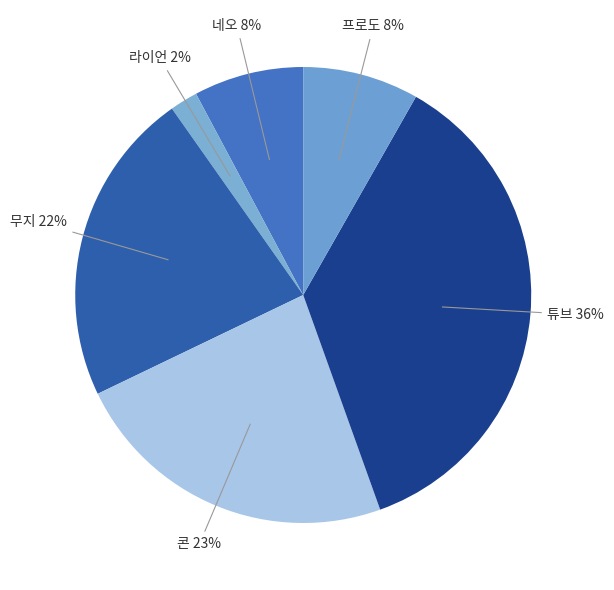

Which slice is the smallest?

라이언